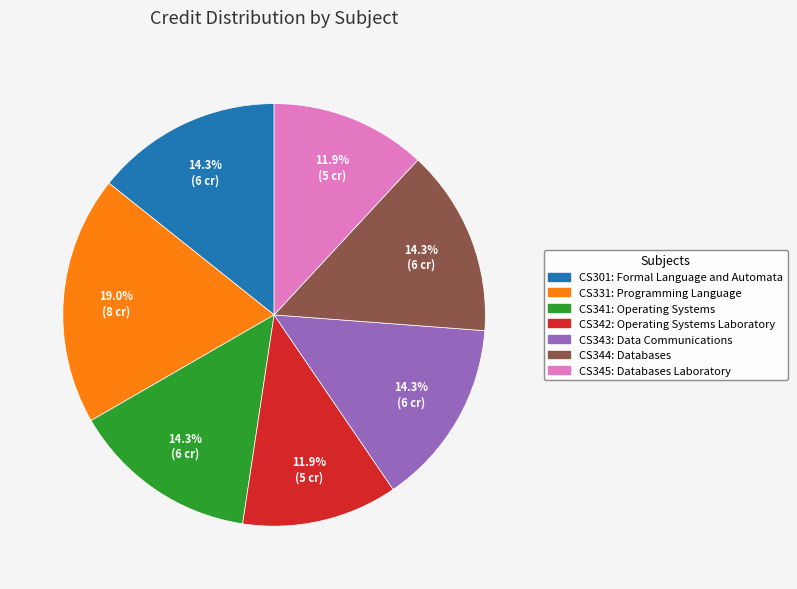

Is there any slice that represents more than half of the pie?

No